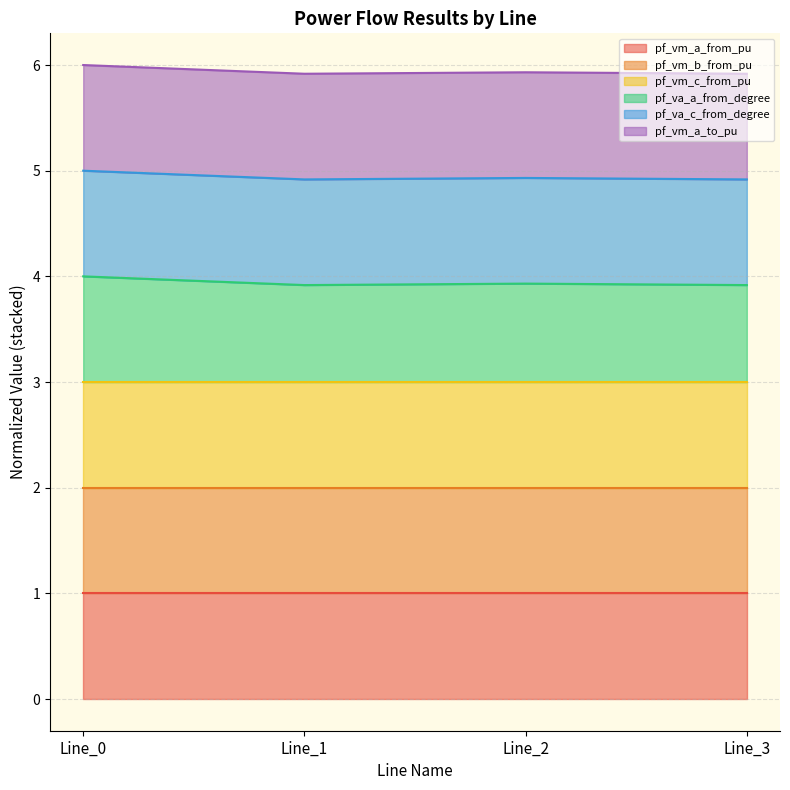

True or false: pf_vm_b_from_pu and pf_va_c_from_degree intersect in this chart.

False